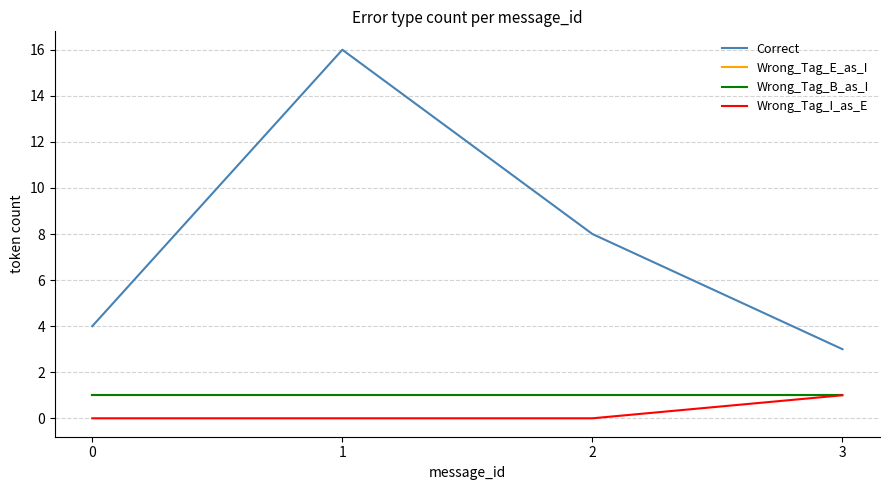

How many lines are shown in the chart?

4